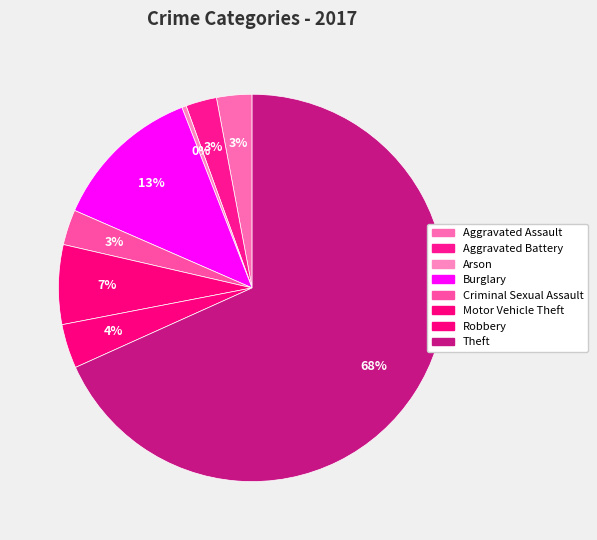

How many segments does this pie chart have?

8